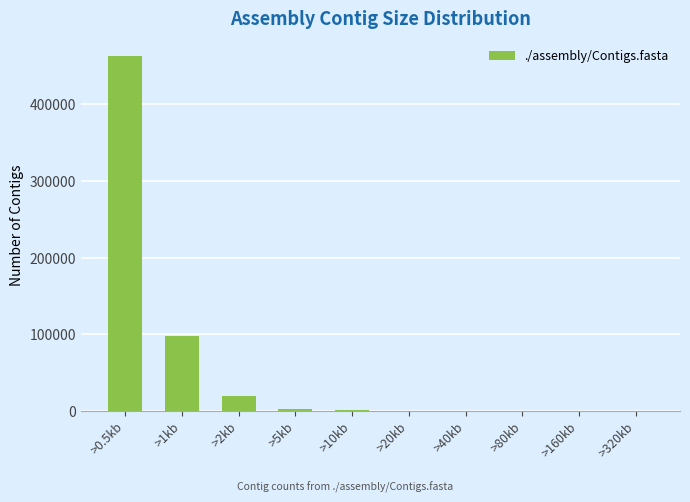

What is the greatest value displayed?

463206